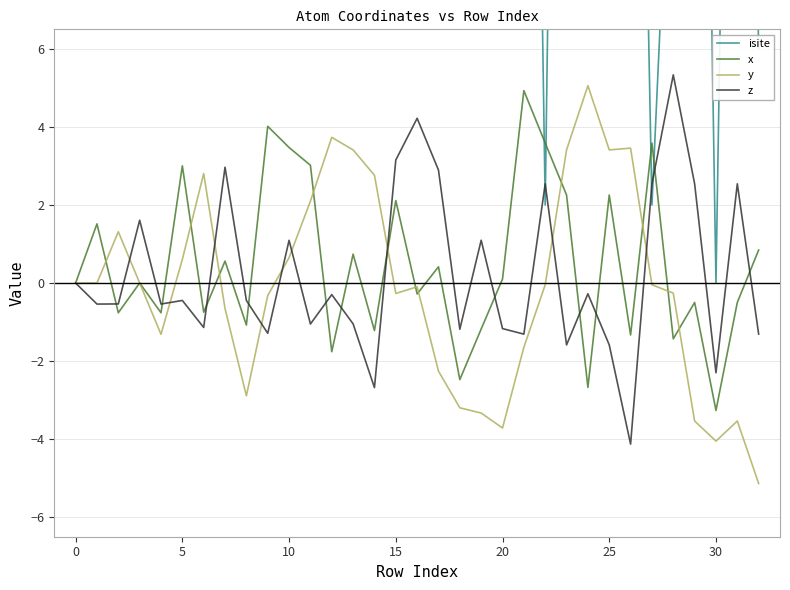

True or false: z has a value of -1.0 at 13.

True